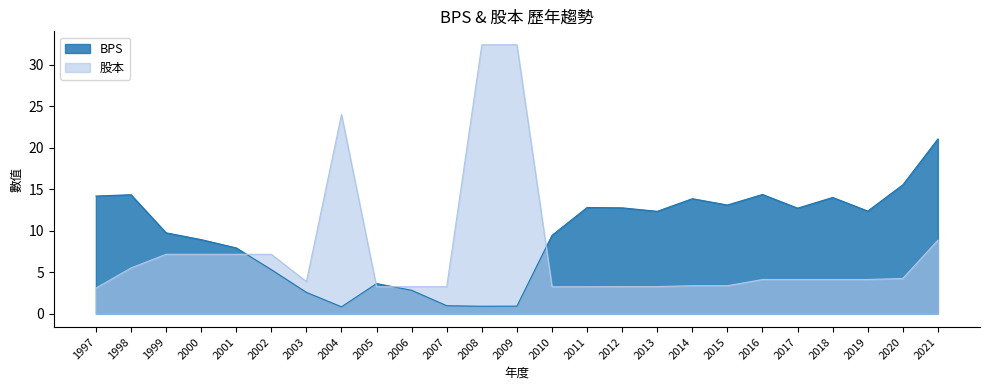

Between 2005 and 2020, which series saw the biggest shift?

BPS